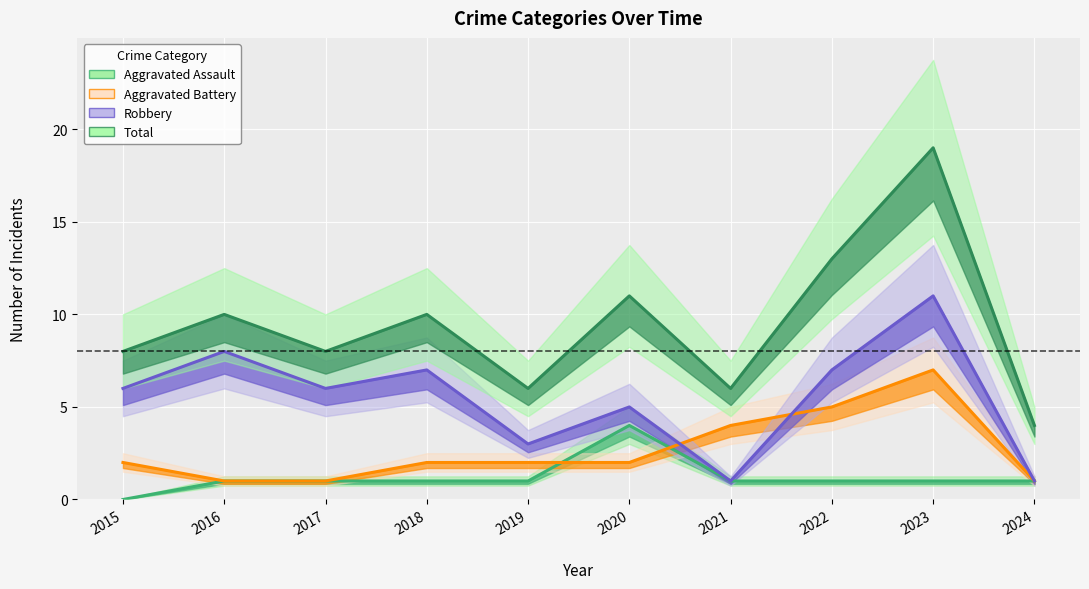

What is the sum of the Aggravated Battery values at 2022 and 2024?

6